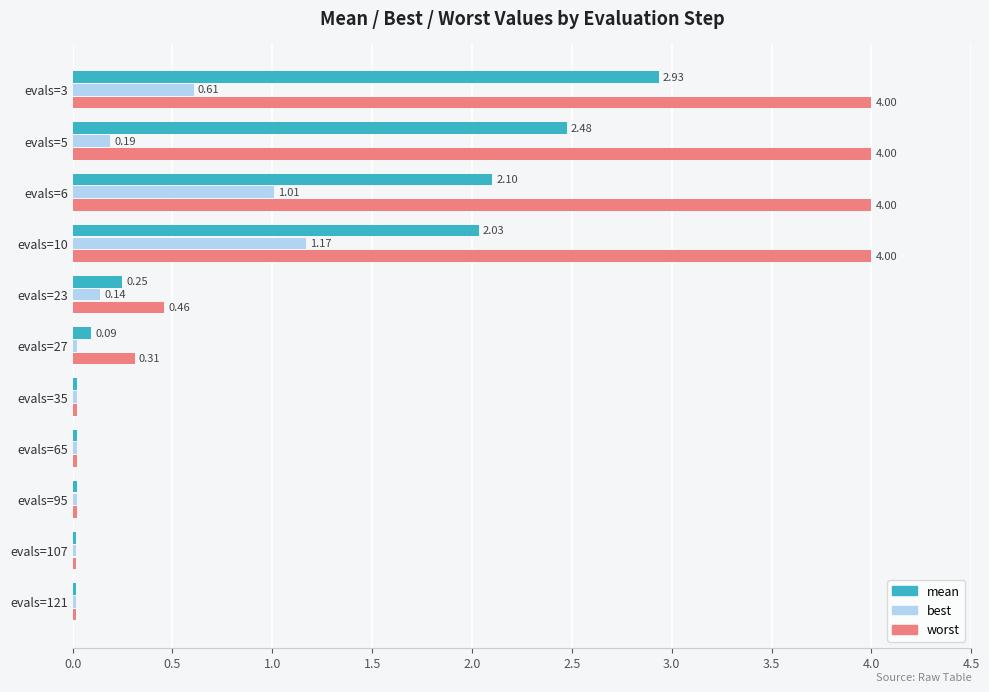

List the series in order of their peak value, lowest first.

best, mean, worst